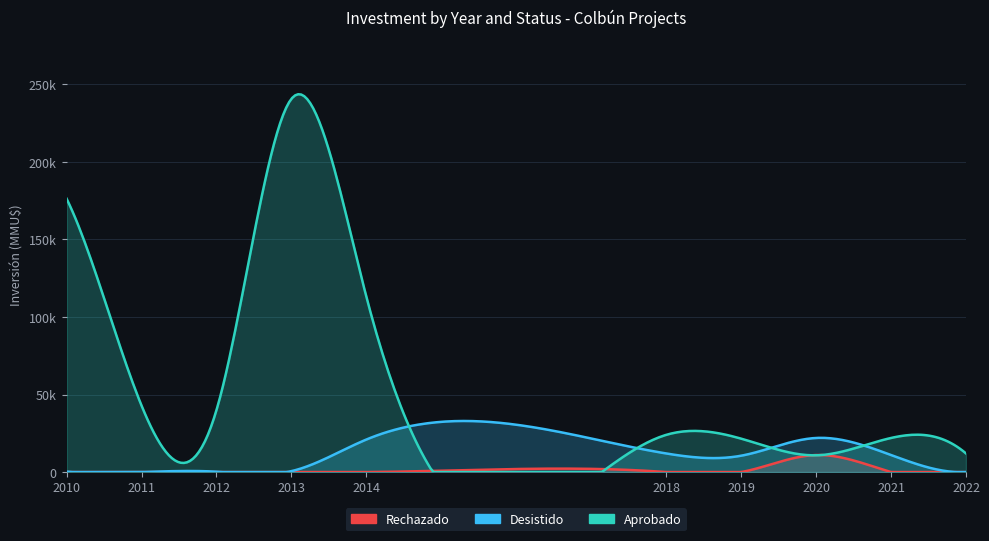

Which series has the largest total across all categories?

Aprobado